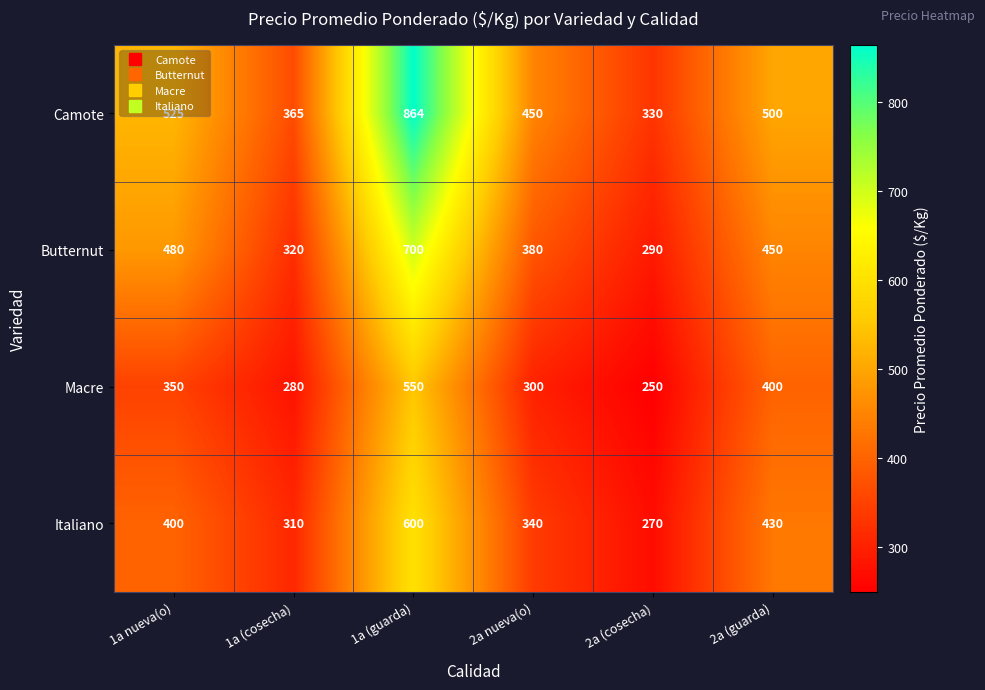

At which category does the chart reach its minimum across all series?

2a (cosecha)